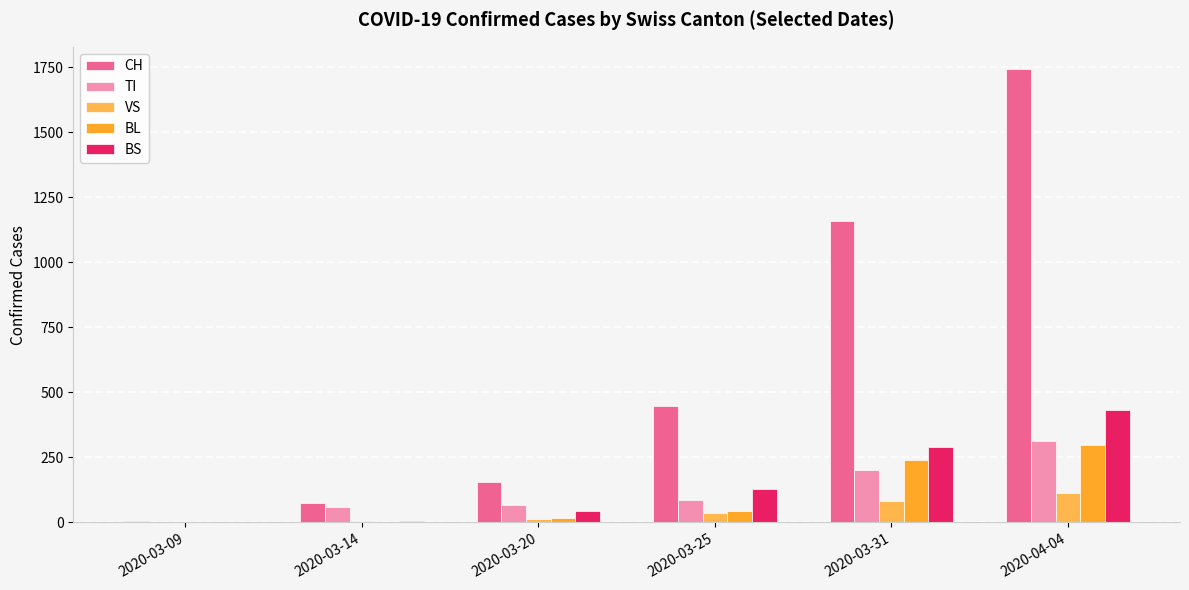

At which category is the sum across all series the highest?

2020-04-04